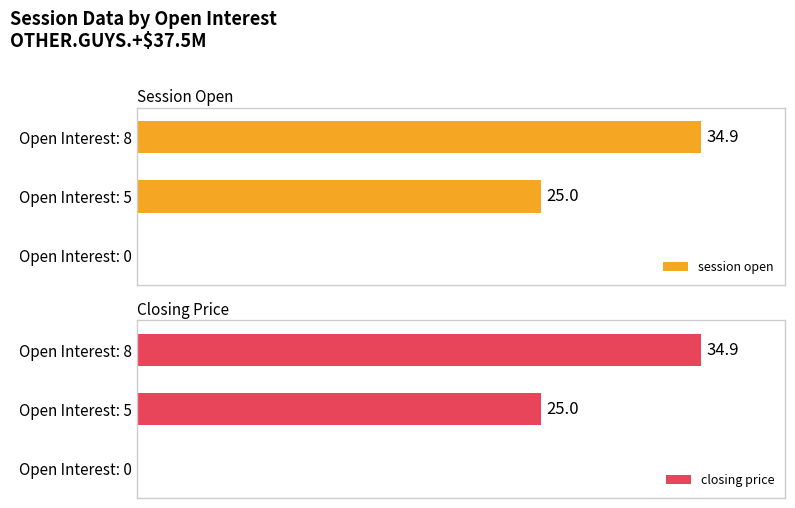

Which series has the largest total across all categories?

session open